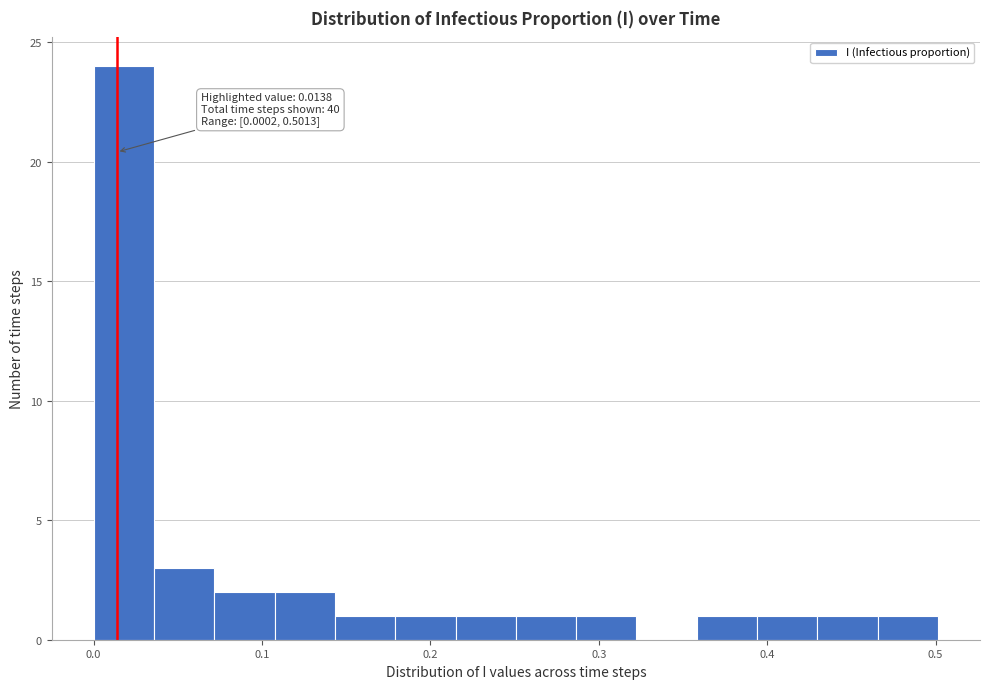

Around what value on the x-axis is the tallest bar? Give the approximate position of its centre, as read against the axis.

0.02